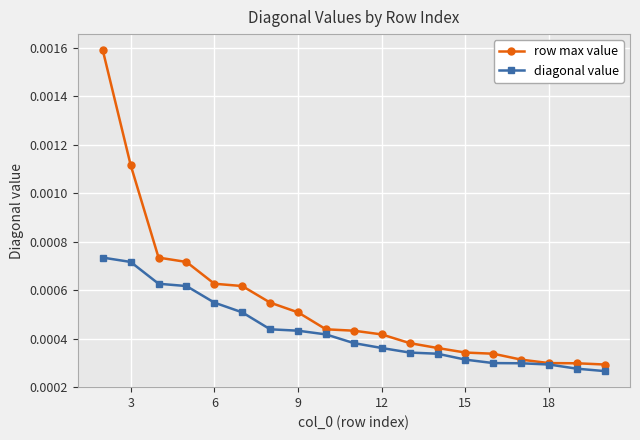

Is this an area chart (filled region under the line)?

No